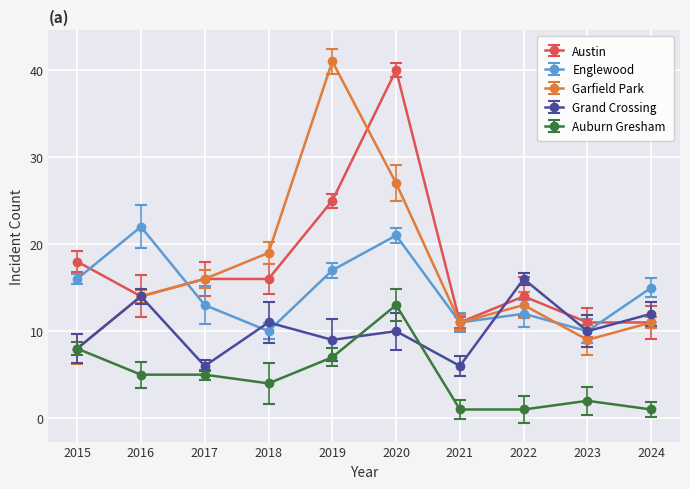

True or false: Austin has more than 1 interior local peaks.

True